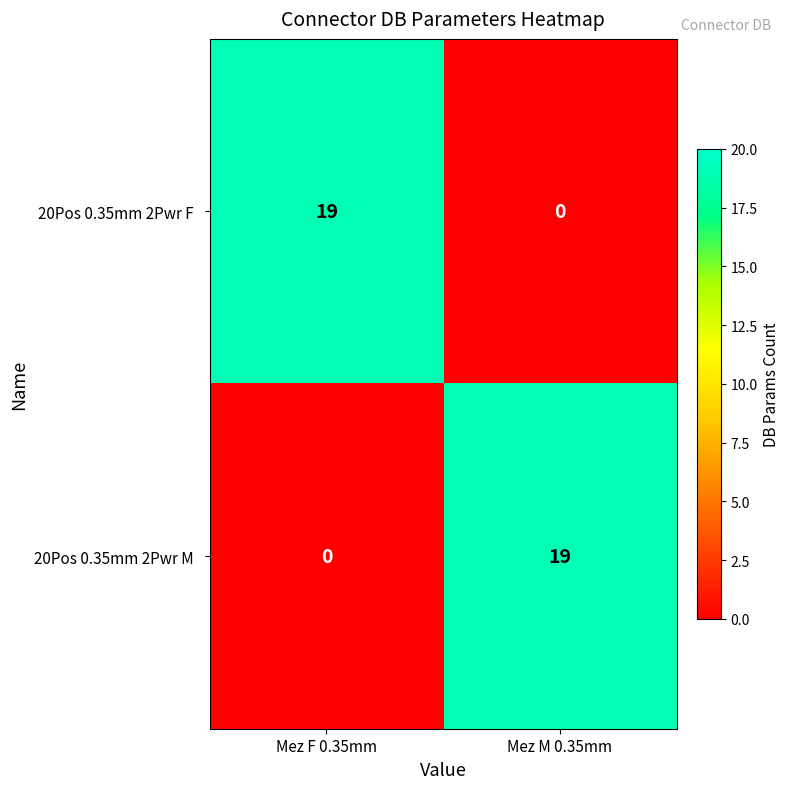

What is the total value across all series at Mez F 0.35mm?

19